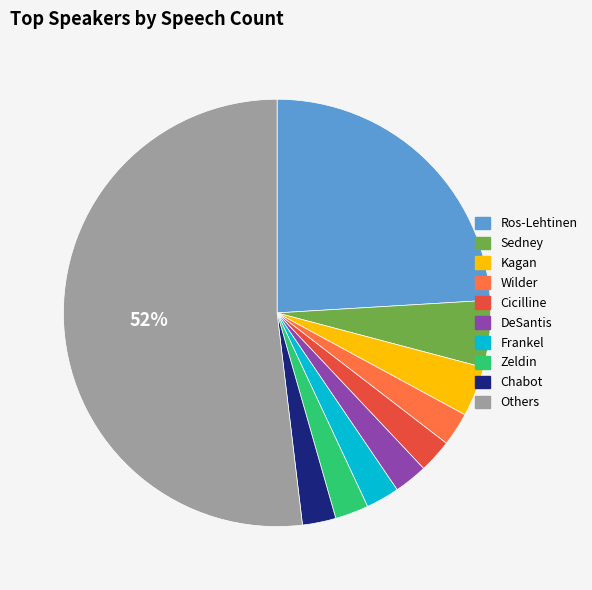

To the nearest percent, what is the average slice percentage?

10%